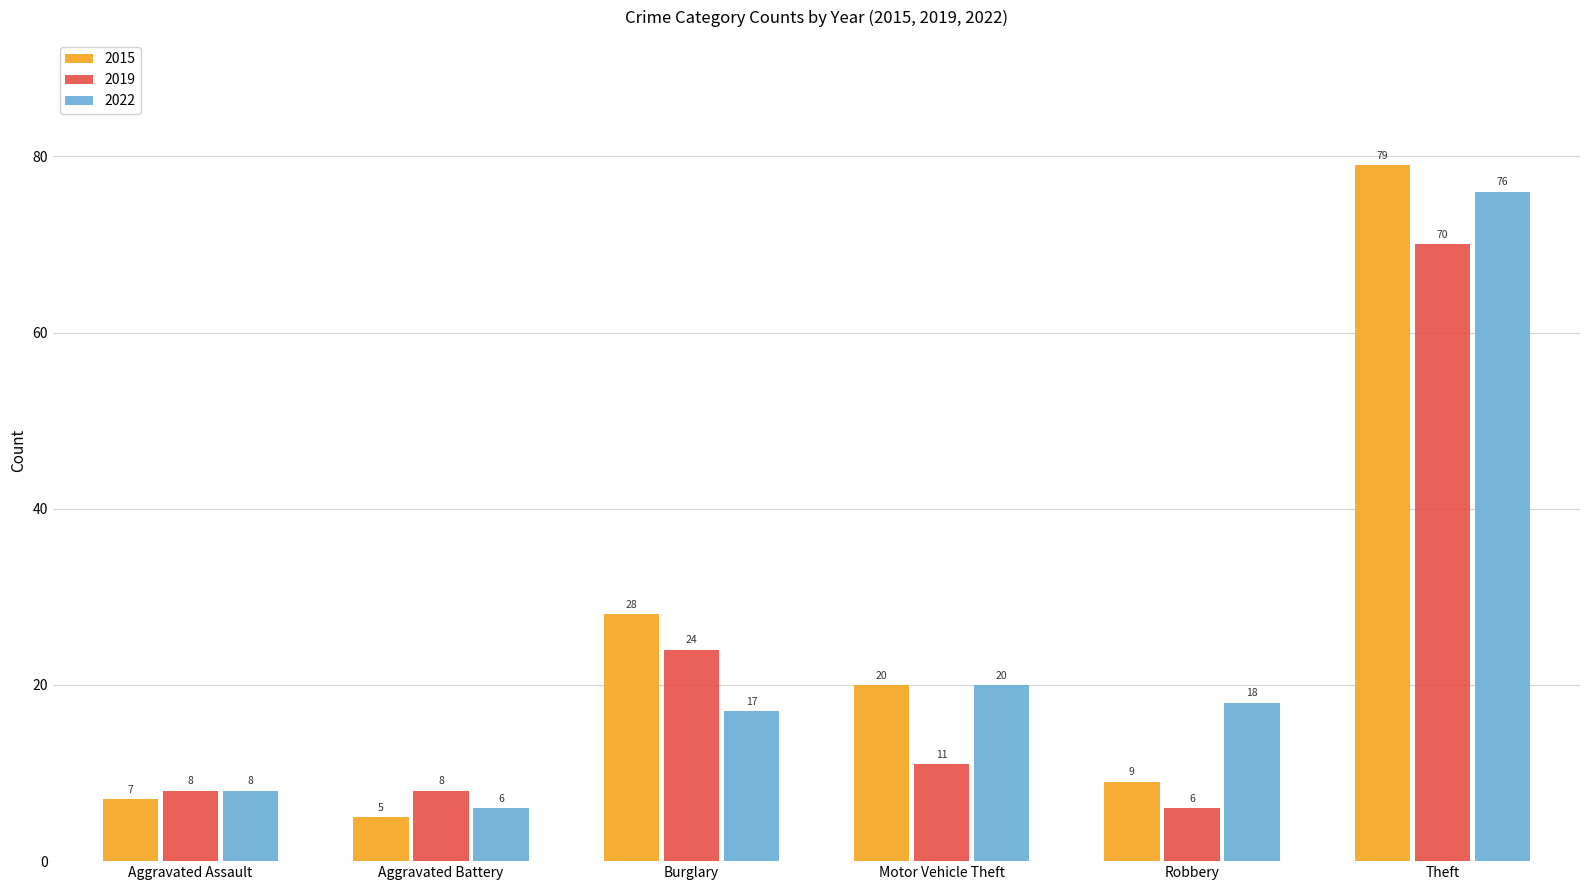

What position from the right is Burglary?

4